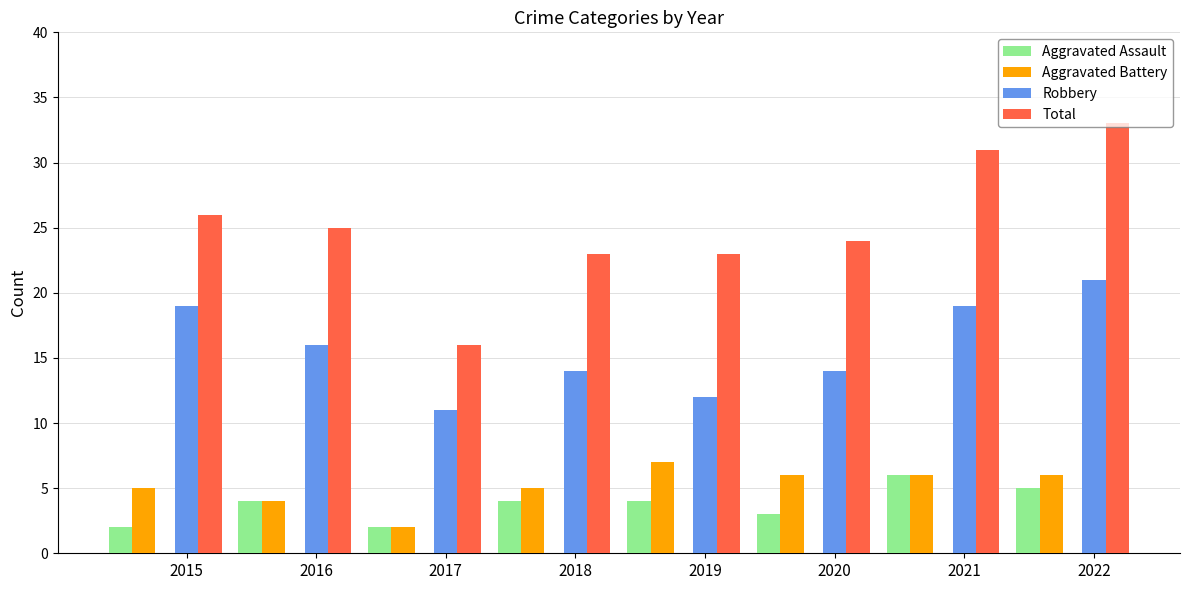

How many Robbery values are between 14 and 19?

5